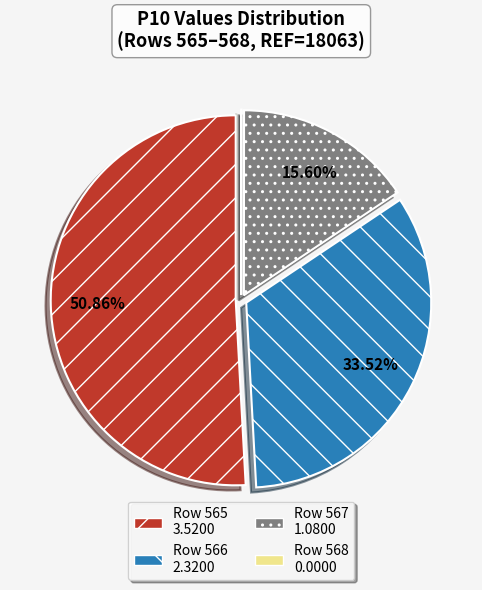

Does any single category account for the majority?

Yes